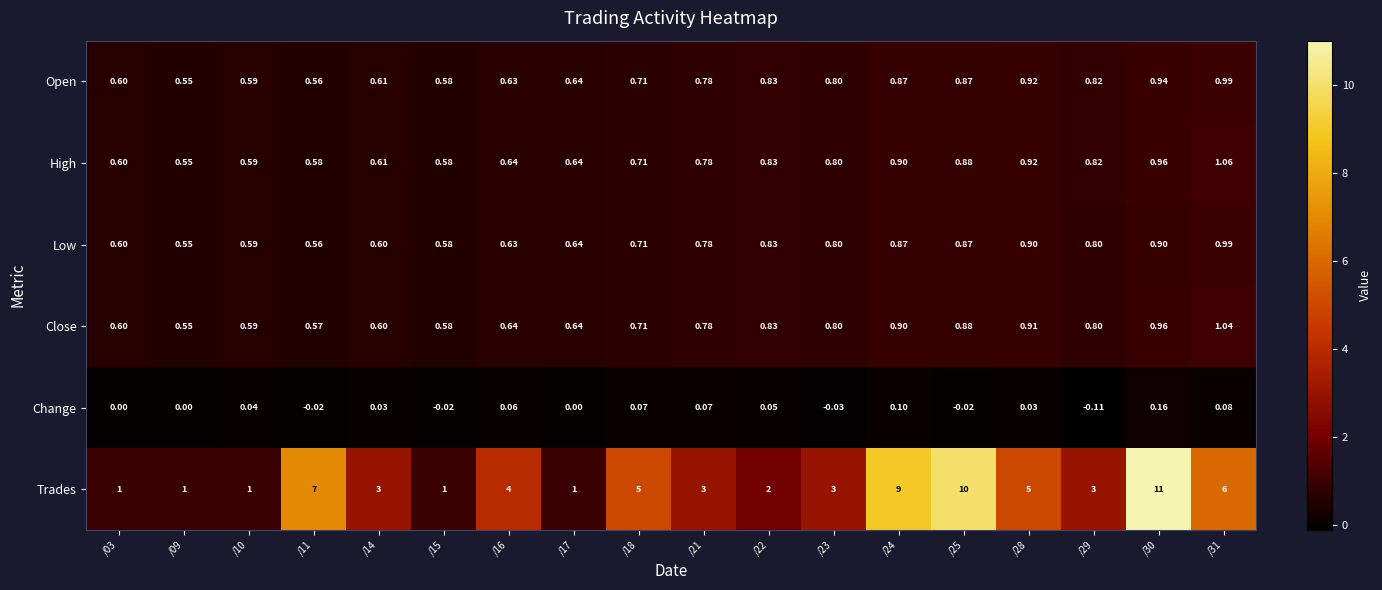

At which category is the sum across all series the highest?

/30